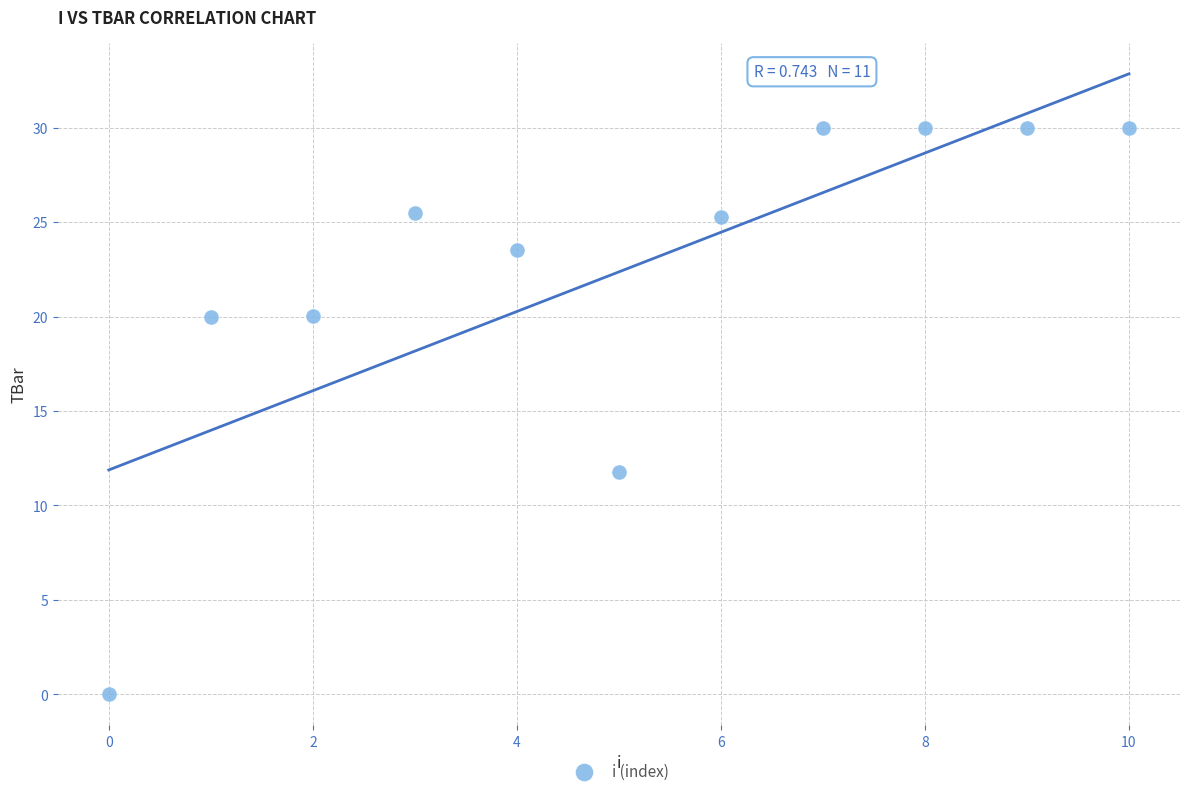

What is the range of Y values (max minus min)?

30.0